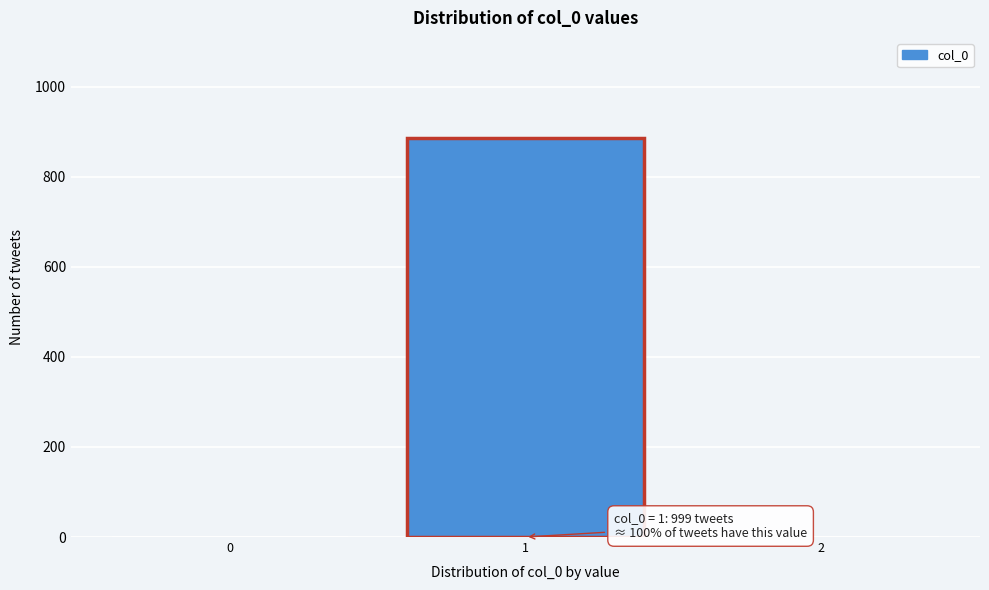

Reading right to left, what are all the values shown in this chart?

2=0	1=887	0=0